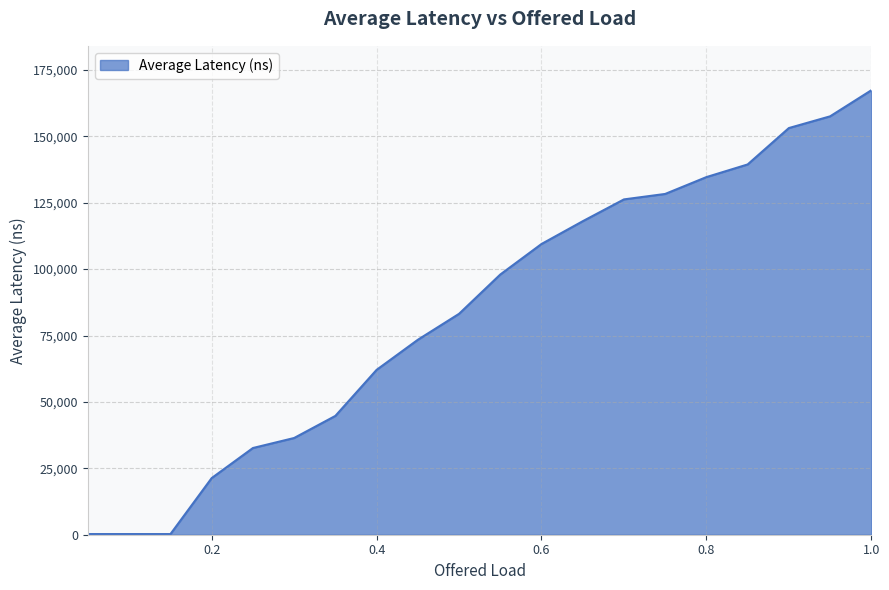

What is the greatest value displayed?

167330.0